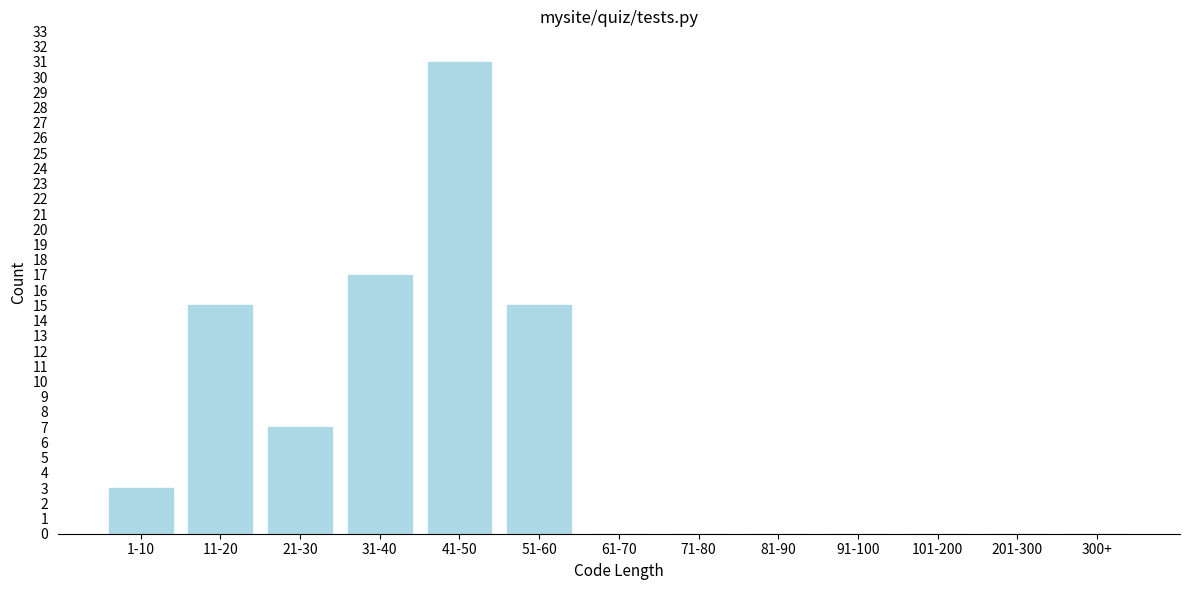

Reading right to left, what are all the values shown in this chart?

300+=0	201-300=0	101-200=0	91-100=0	81-90=0	71-80=0	61-70=0	51-60=15	41-50=31	31-40=17	21-30=7	11-20=15	1-10=3